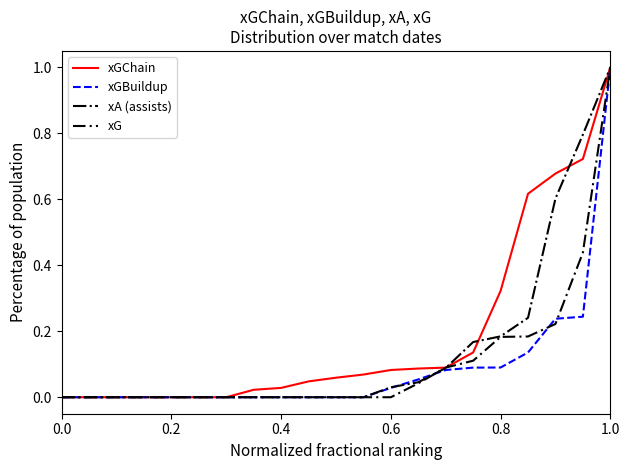

Does the chart display data point markers on the line(s)?

No